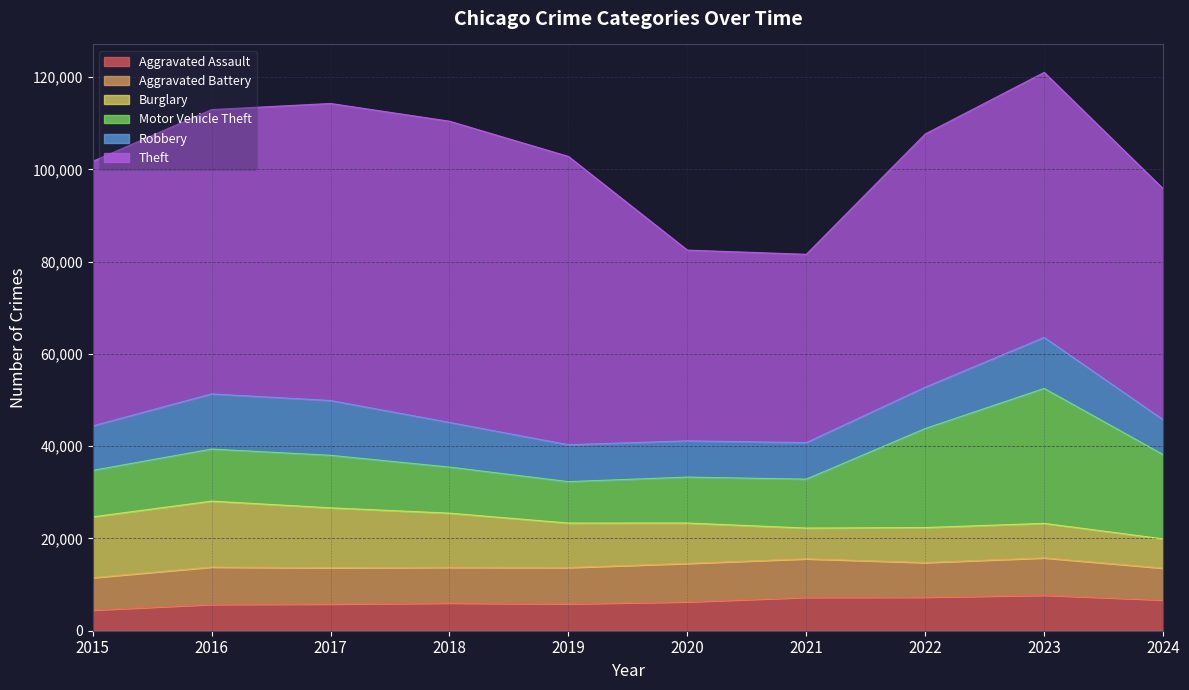

Reading right to left, transcribe all the data shown in this chart.

Aggravated Assault: 2024=6676	2023=7710	2022=7280	2021=7242	2020=6265	2019=5841	2018=6002	2017=5793	2016=5713	2015=4480
Aggravated Battery: 2024=6894	2023=8077	2022=7492	2021=8347	2020=8321	2019=7858	2018=7735	2017=7845	2016=8086	2015=7019
Burglary: 2024=6341	2023=7483	2022=7592	2021=6662	2020=8758	2019=9638	2018=11747	2017=13001	2016=14289	2015=13184
Motor Vehicle Theft: 2024=18261	2023=29250	2022=21463	2021=10604	2020=9959	2019=8978	2018=9985	2017=11380	2016=11285	2015=10068
Robbery: 2024=7570	2023=11053	2022=8963	2021=7920	2020=7855	2019=7995	2018=9681	2017=11880	2016=11960	2015=9638
Theft: 2024=50070	2023=57453	2022=54887	2021=40816	2020=41341	2019=62495	2018=65290	2017=64386	2016=61623	2015=57351